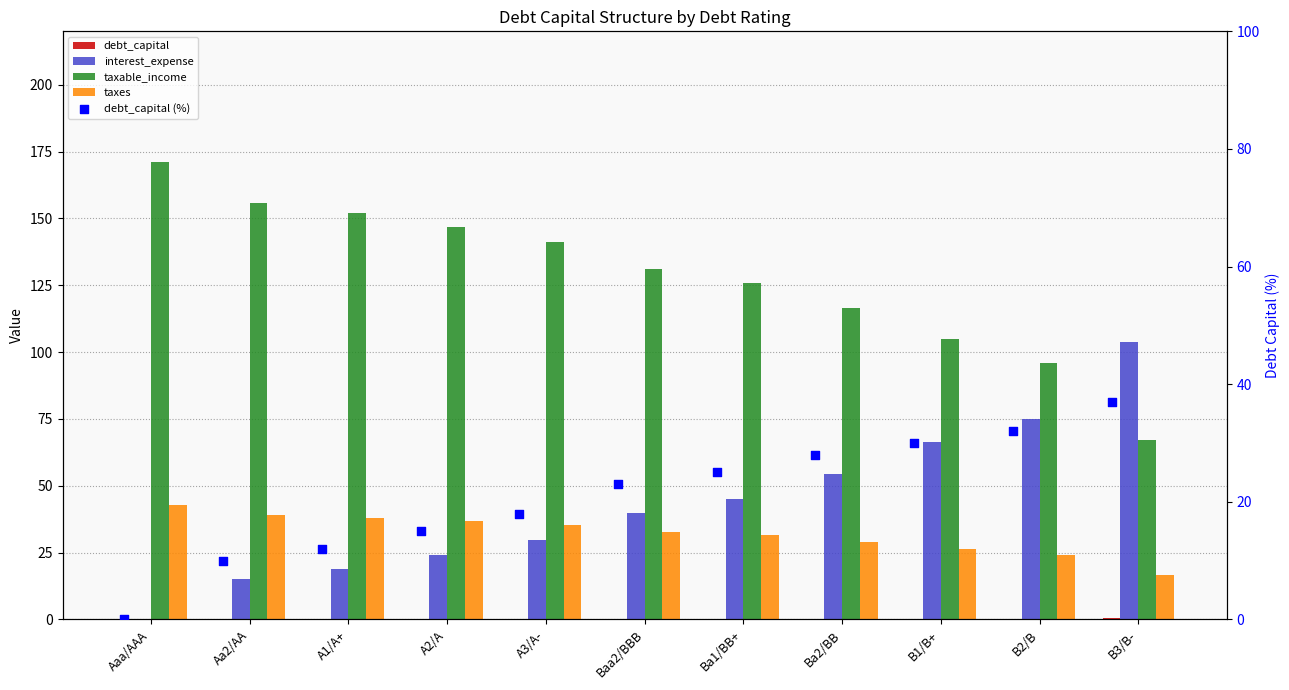

At how many categories does at least one series exceed 152?

3